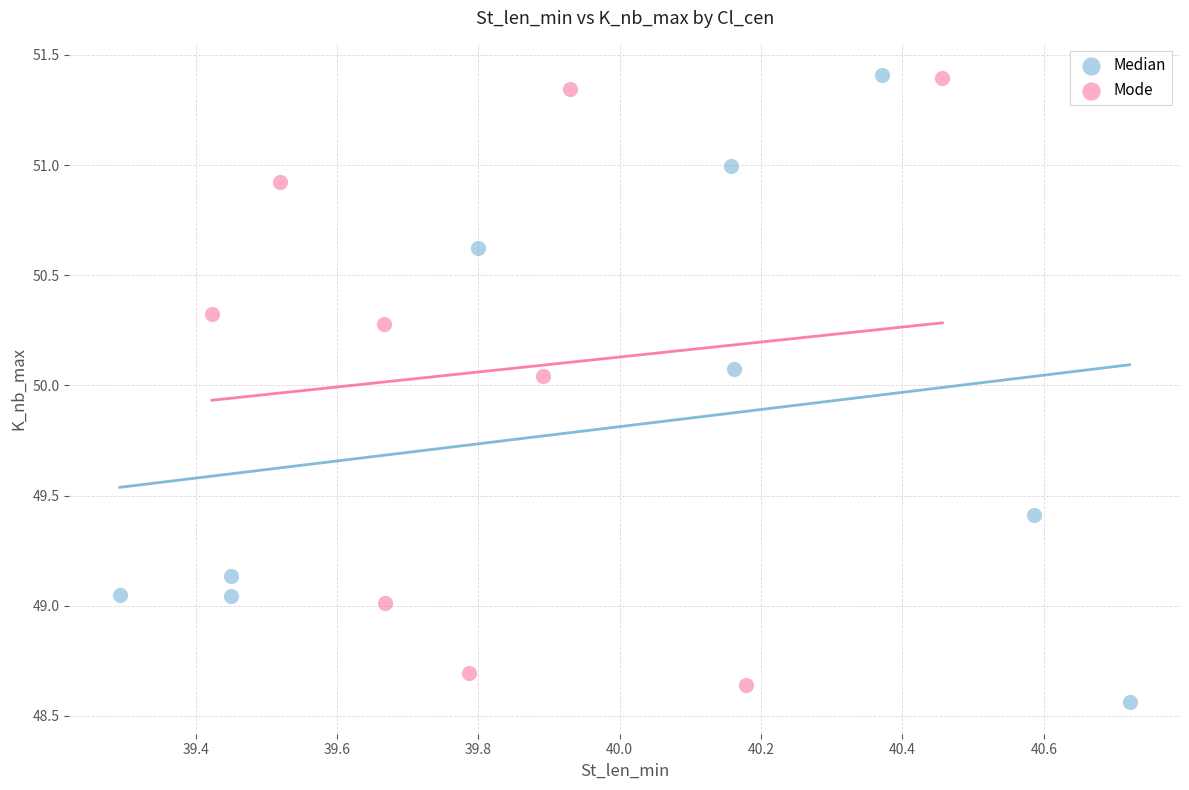

Which series reaches the minimum Y coordinate?

Median